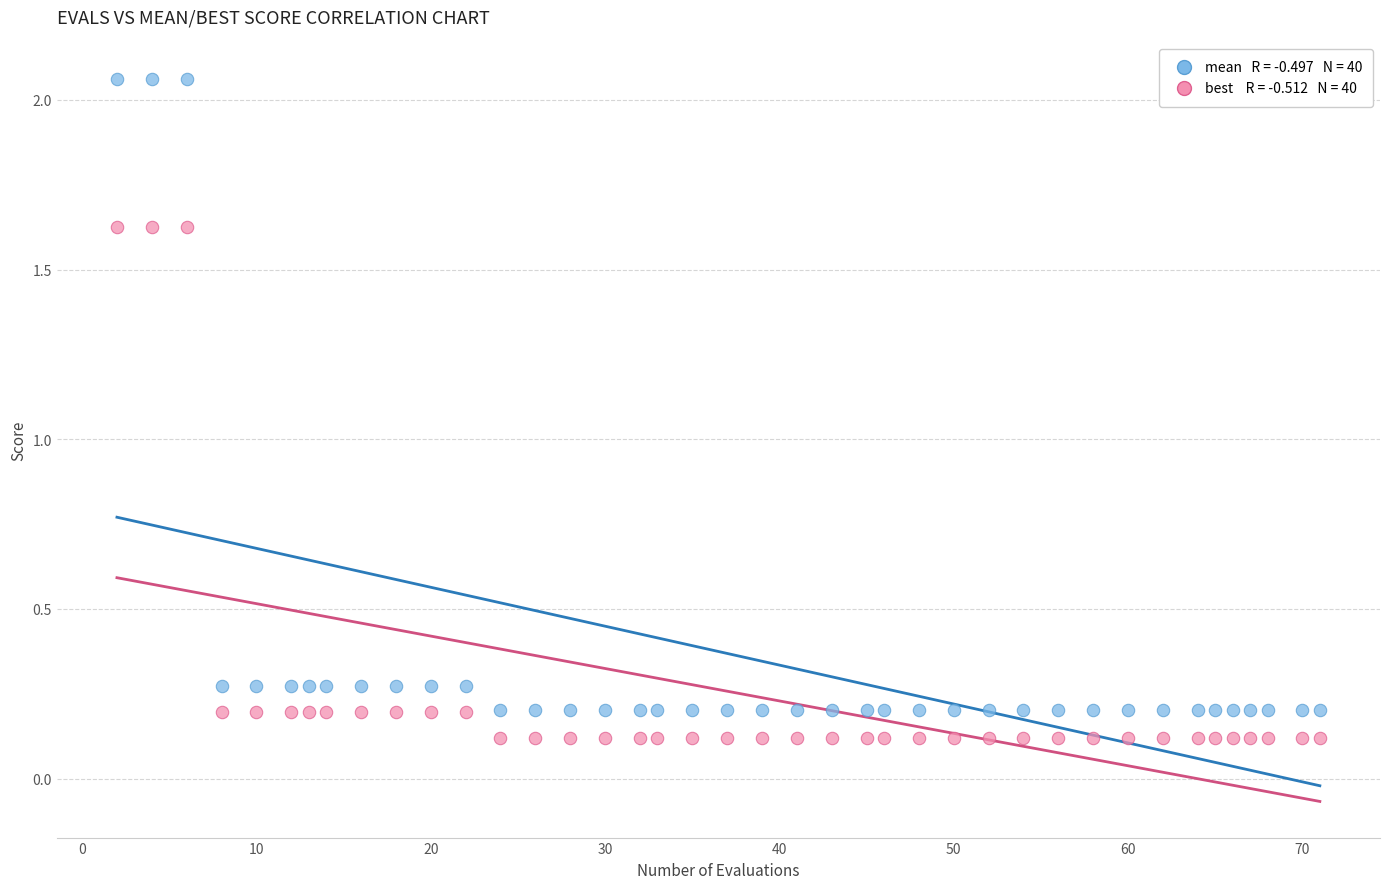

Across all data points, what is the range of Y values (max minus min)?

1.9